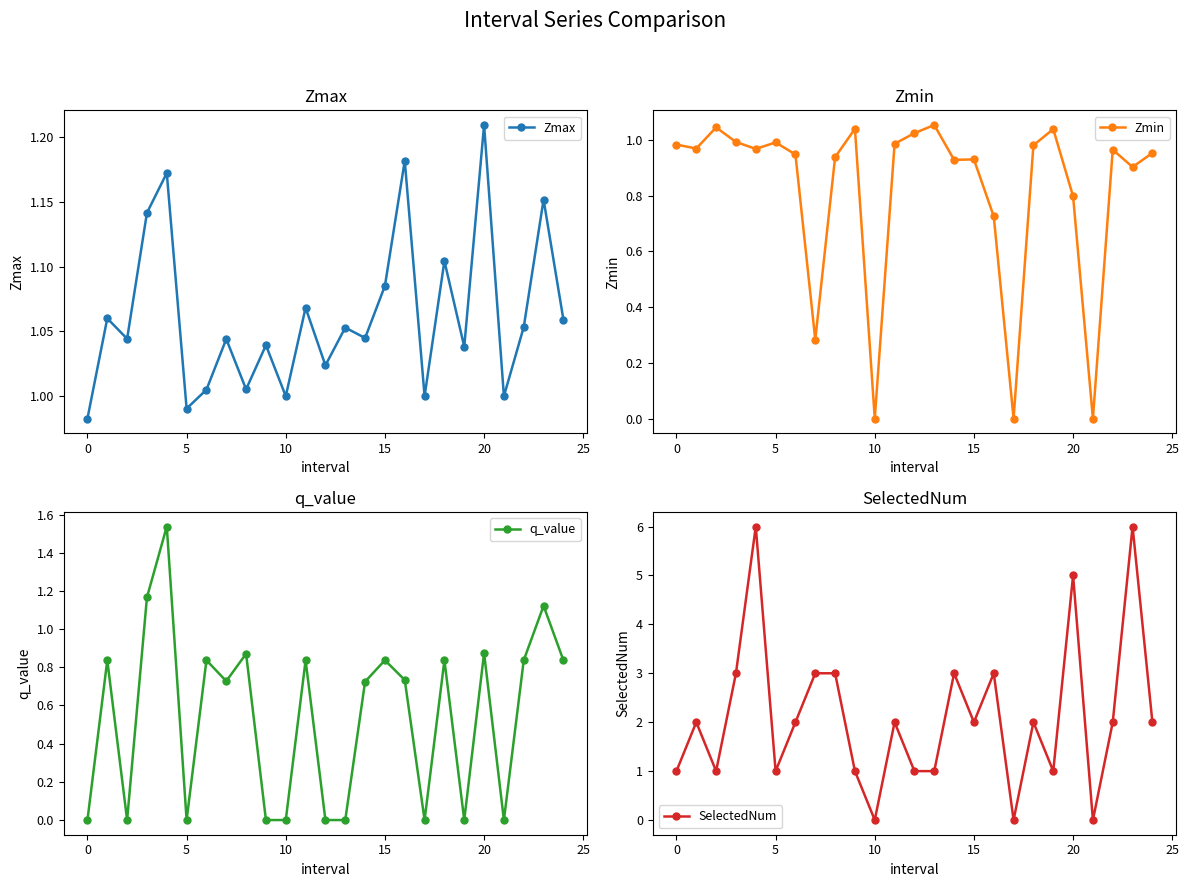

True or false: Zmax has more than 2 points higher than both neighbors.

True